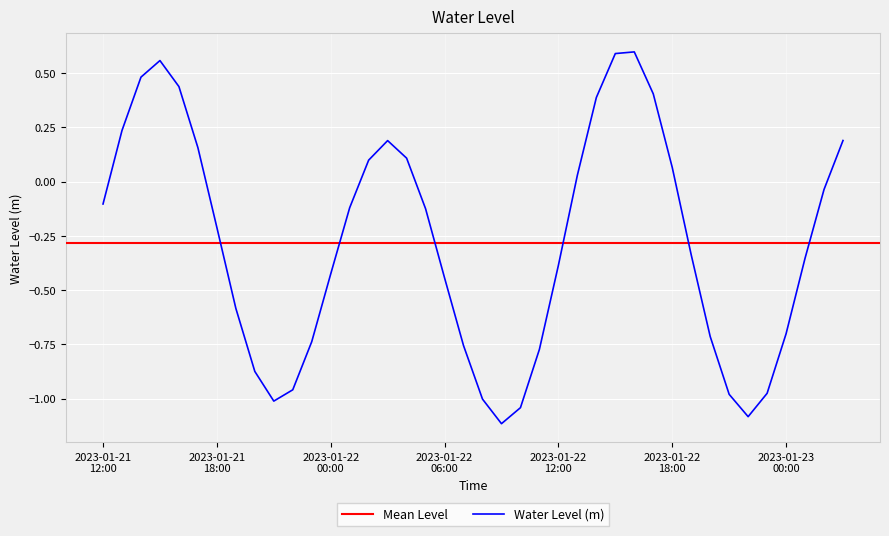

What is the minimum value shown in the chart?

-1.1